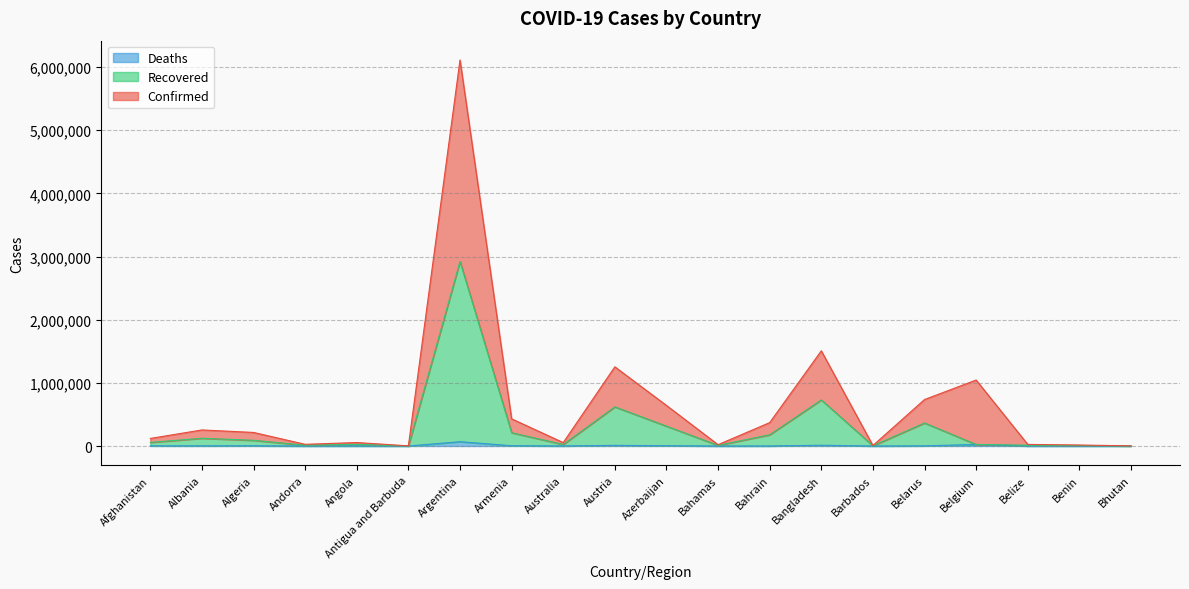

At which category is the sum across all series the highest?

Argentina